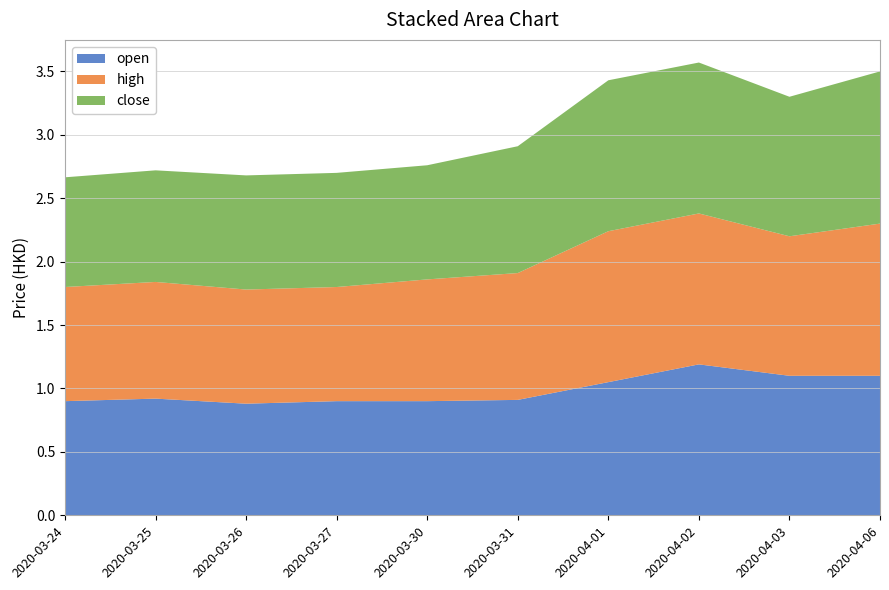

Reading right to left, what are all the values shown in this chart?

open: 1.1	1.1	1.2	1.1	0.9	0.9	0.9	0.9	0.9	0.9
high: 1.2	1.1	1.2	1.2	1.0	1.0	0.9	0.9	0.9	0.9
close: 1.2	1.1	1.2	1.2	1.0	0.9	0.9	0.9	0.9	0.9